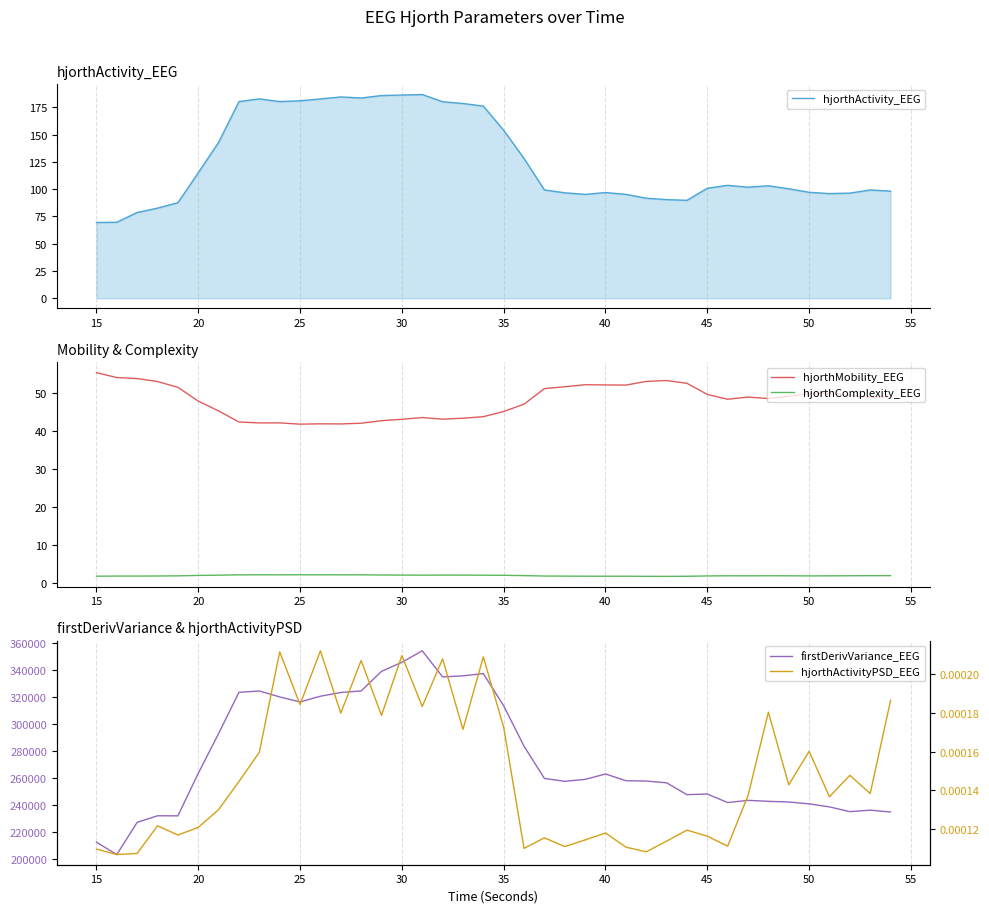

Which series has the widest spread of values?

firstDerivVariance_EEG